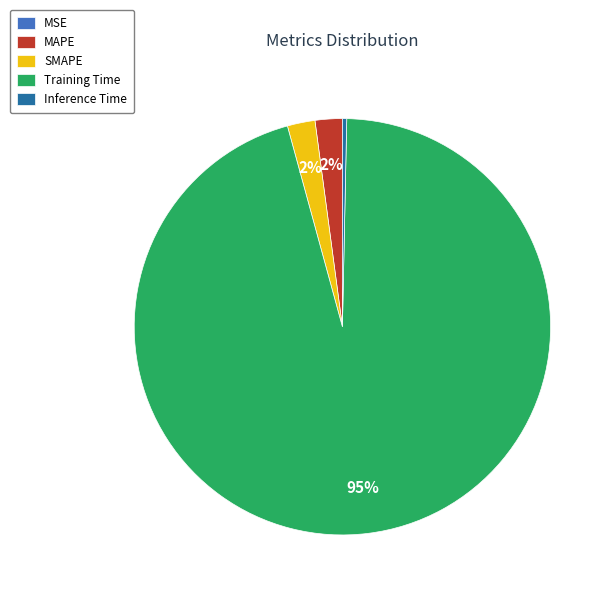

To the nearest percent, what percentage of the pie is MAPE?

2%